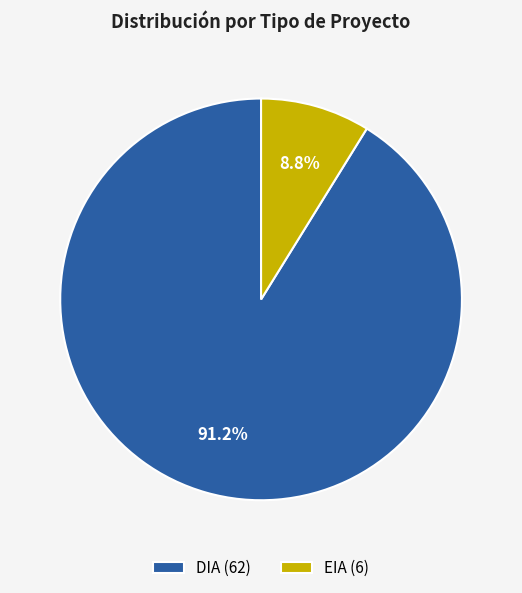

How much of the chart is everything except DIA?

8.8%